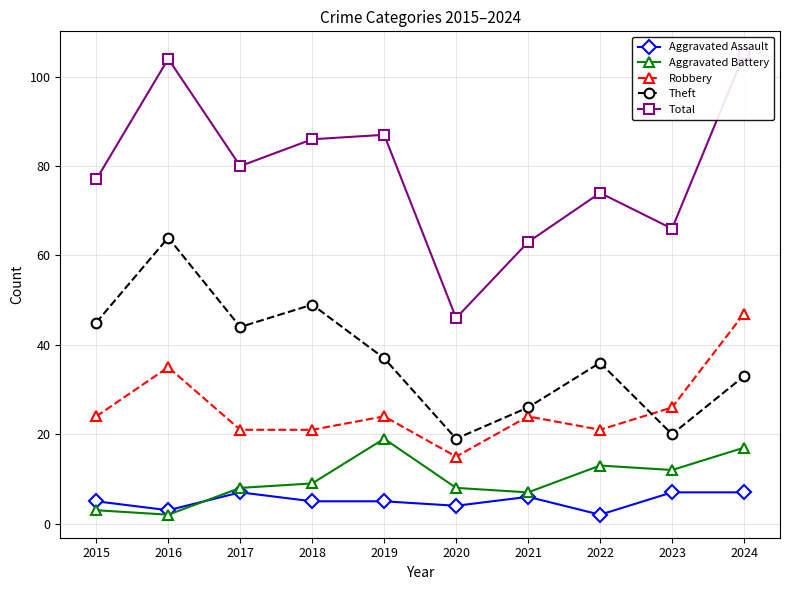

Where does the Robbery series first go above 24?

2016